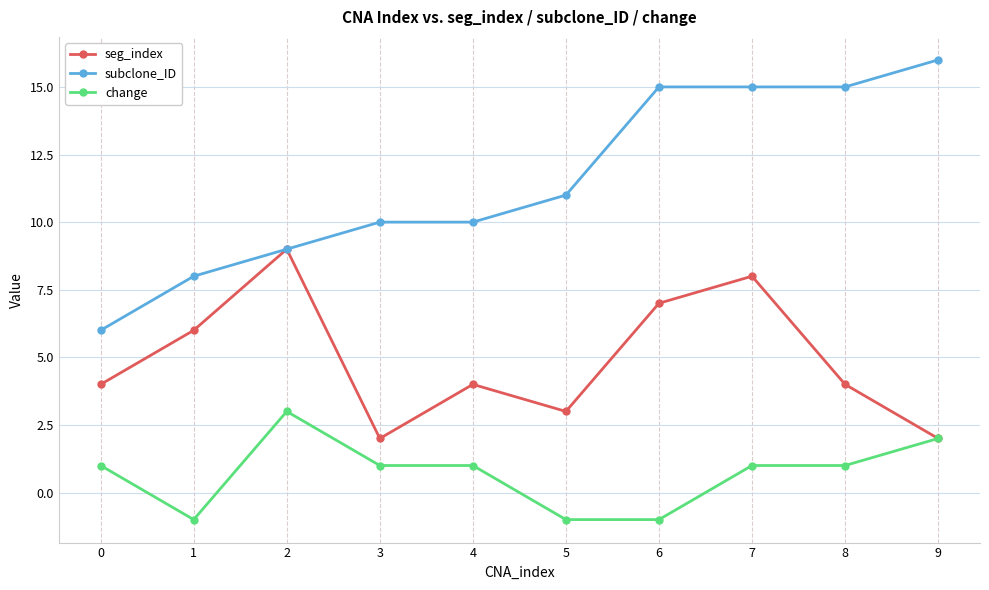

How many series are shown in this chart?

3